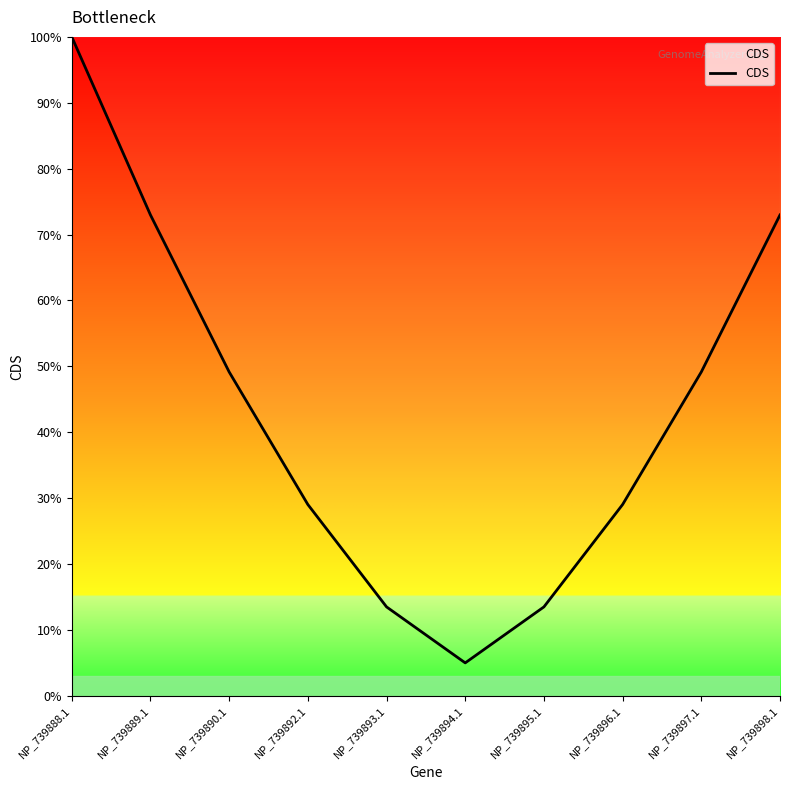

Rank the categories by value from lowest to highest.

NP_739894.1, NP_739893.1, NP_739895.1, NP_739892.1, NP_739896.1, NP_739890.1, NP_739897.1, NP_739889.1, NP_739898.1, NP_739888.1